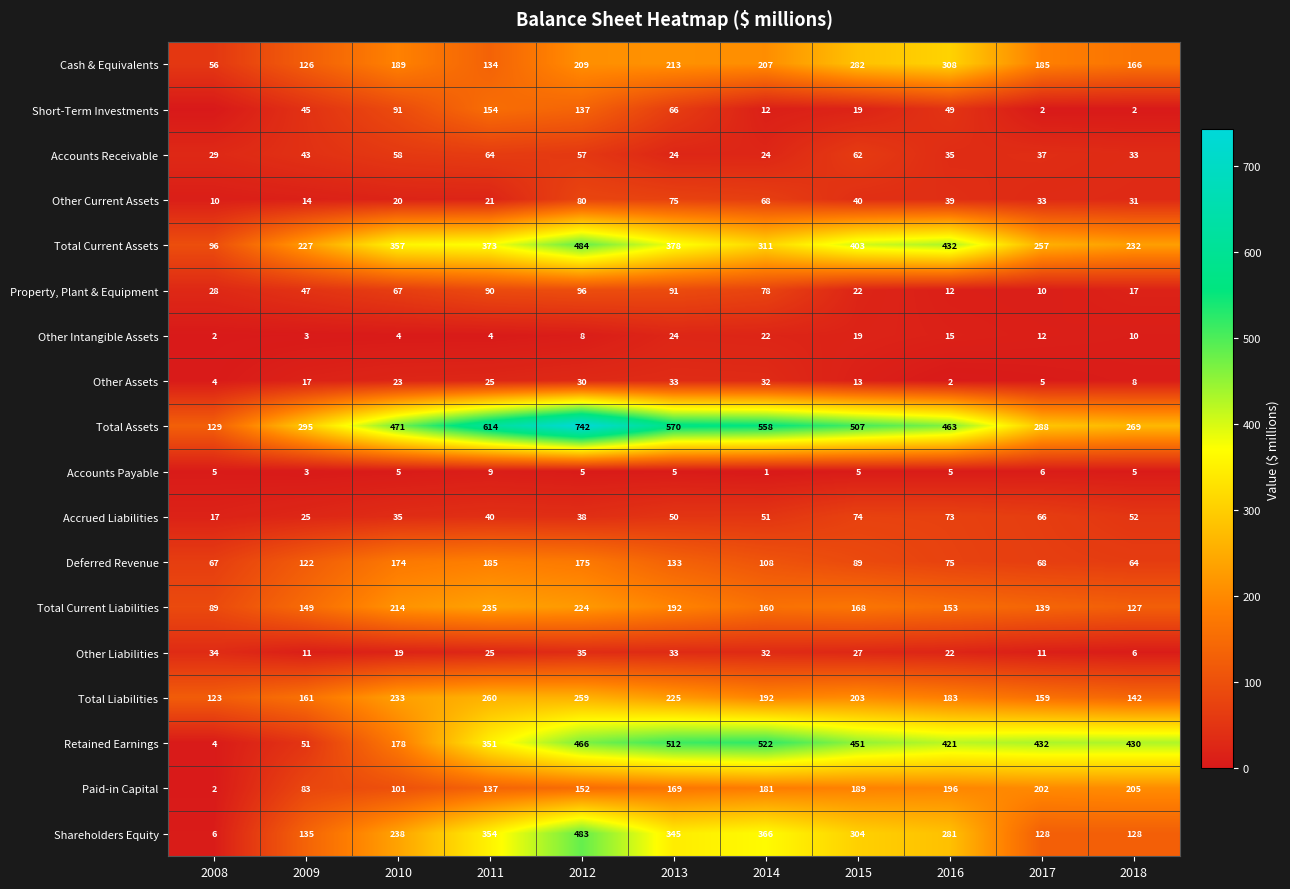

What value does the Shareholders Equity series have at 2013, to the nearest 5?

345